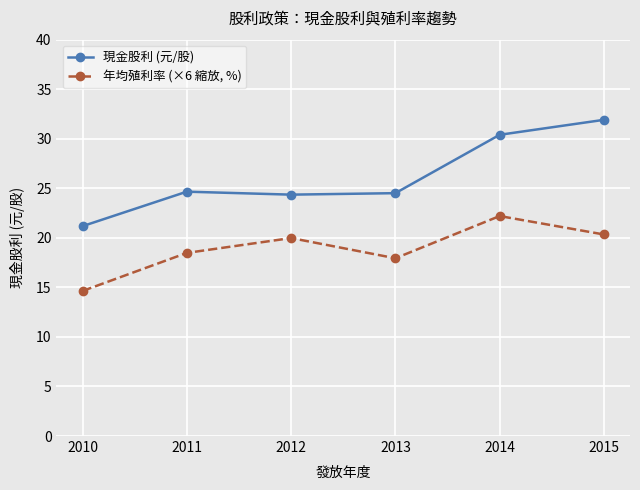

Rank the series by their average value, from highest to lowest.

現金股利 (元/股), 年均殖利率 (×6 縮放, %)